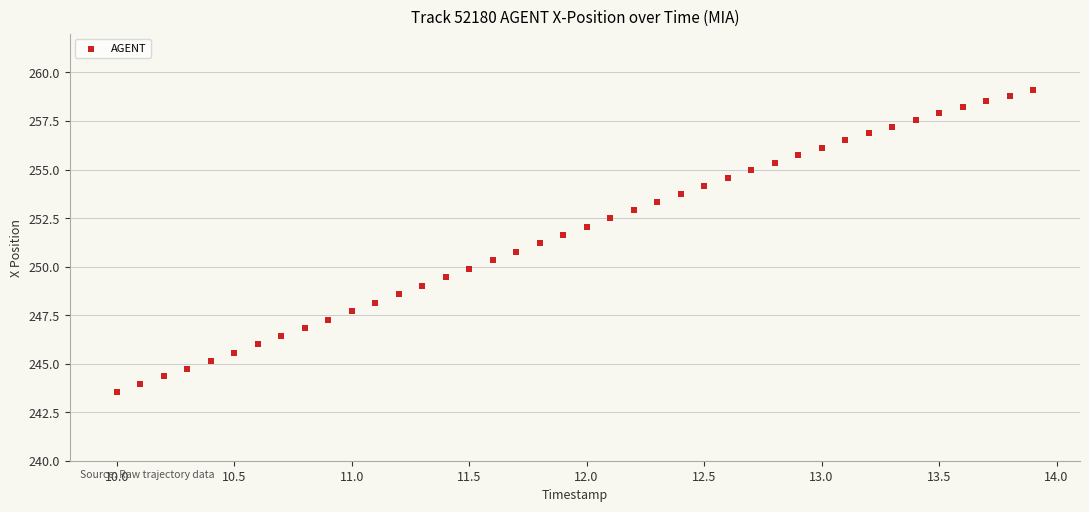

What is the range of X values (max minus min)?

3.9